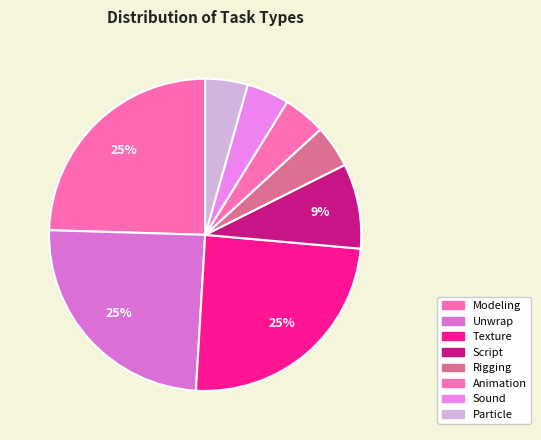

What is the total percentage of Modeling and Sound?

28.9%